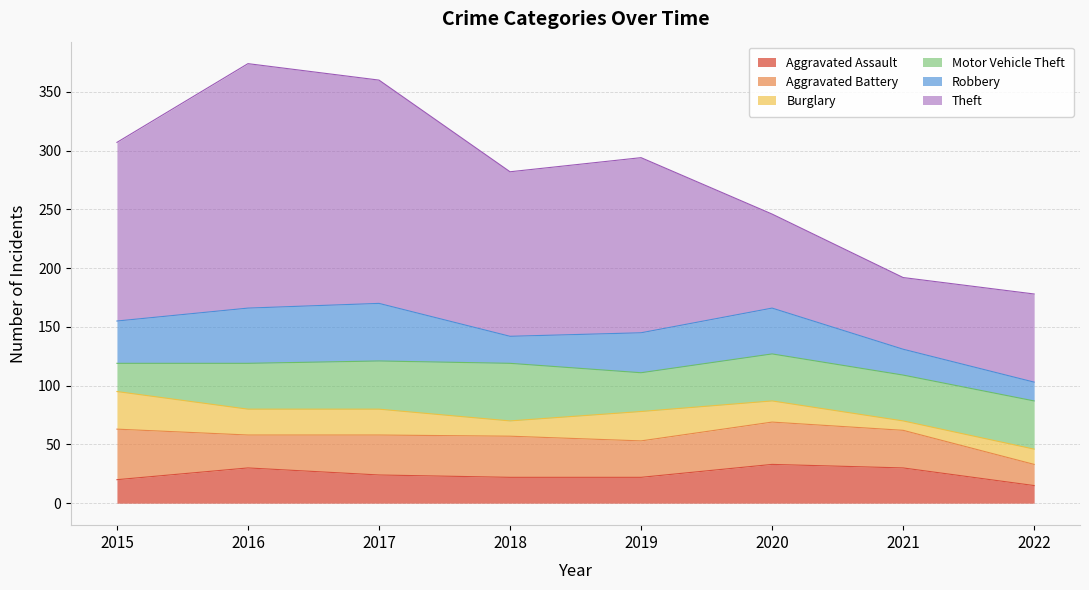

Reading right to left, transcribe all the data shown in this chart.

Aggravated Assault: 15	30	33	22	22	24	30	20
Aggravated Battery: 18	32	36	31	35	34	28	43
Burglary: 13	8	18	25	13	22	22	32
Motor Vehicle Theft: 41	39	40	33	49	41	39	24
Robbery: 16	22	39	34	23	49	47	36
Theft: 75	61	80	149	140	190	208	152